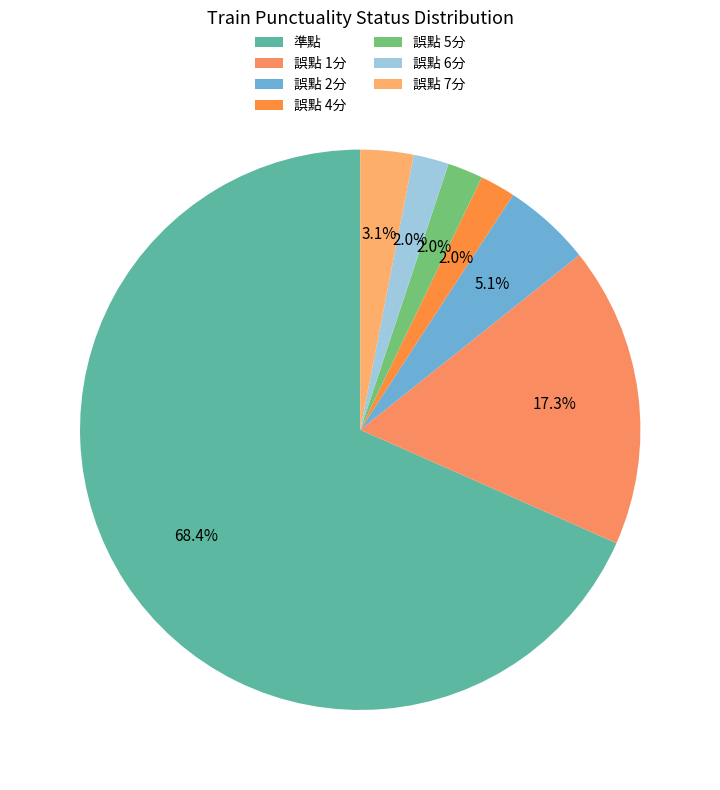

How many segments does this pie chart have?

7